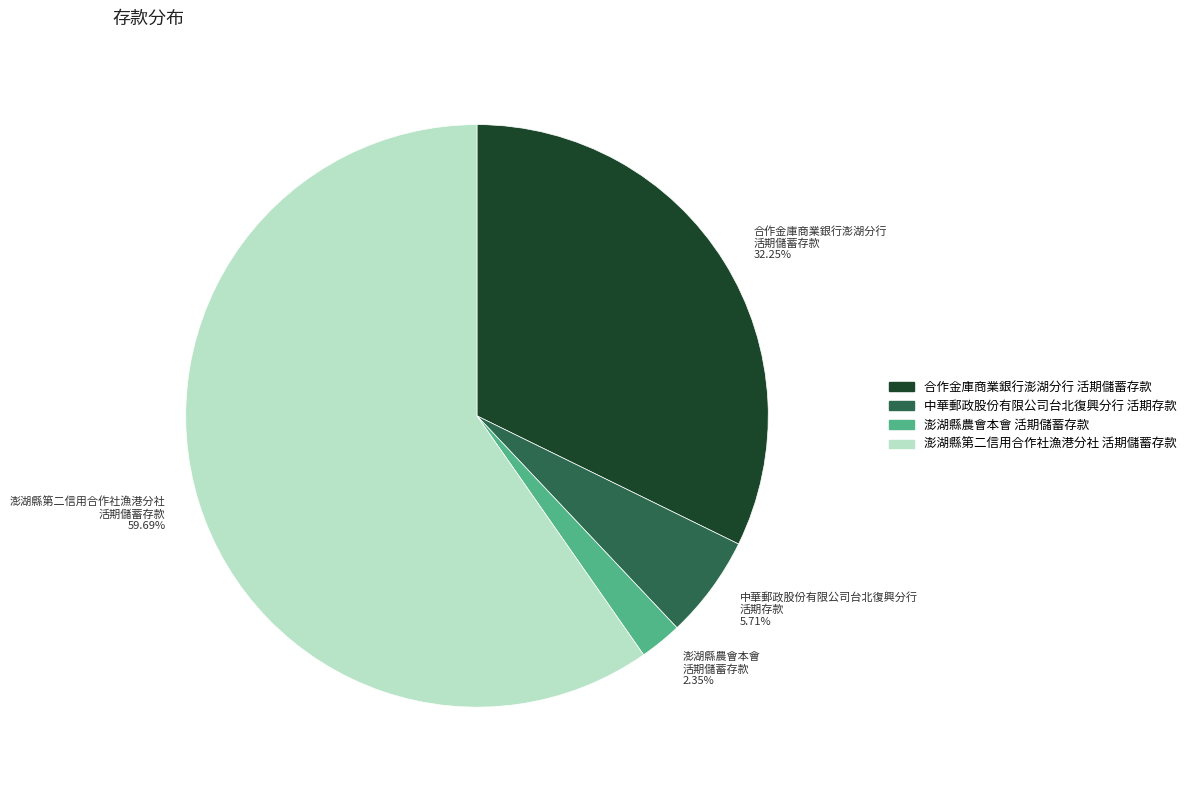

Does 澎湖縣農會本會 活期儲蓄存款 account for over 50% of the chart?

No